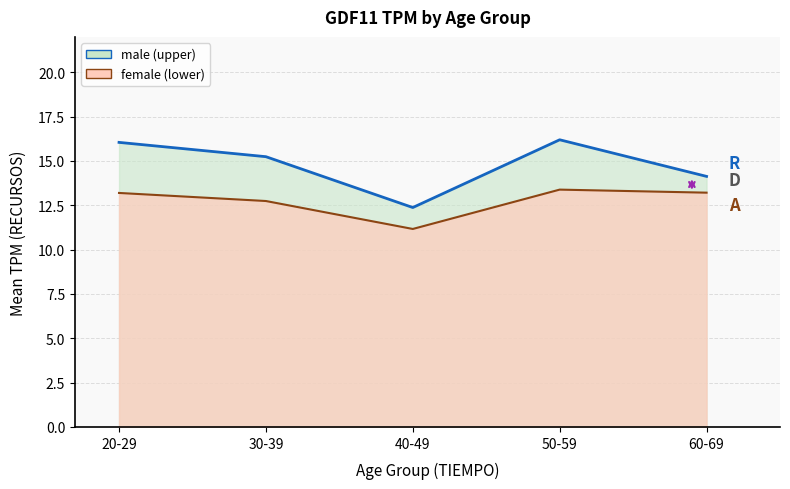

List the series in order of their peak value, highest first.

male, female